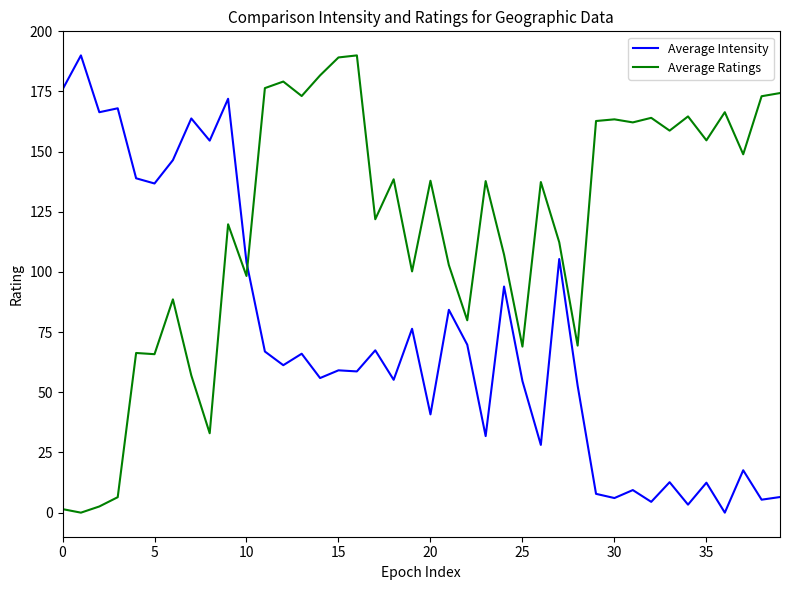

How many series are shown in this chart?

2